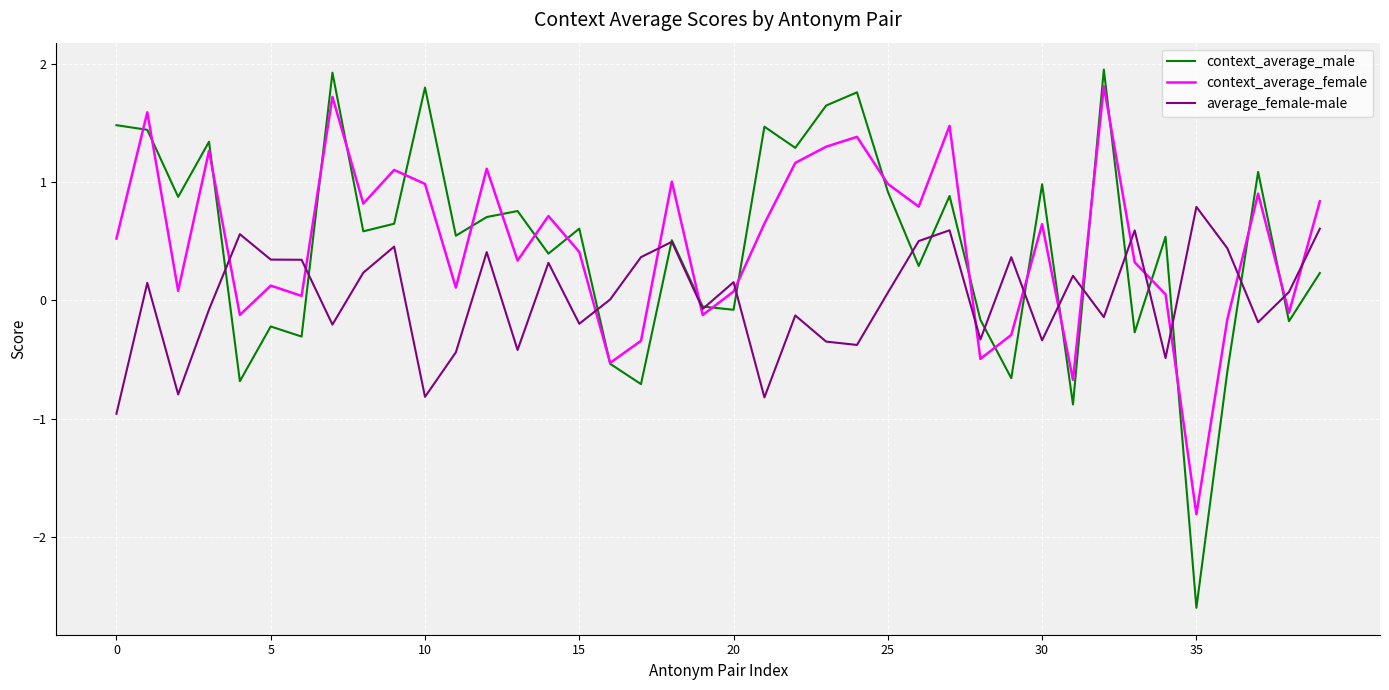

What is the highest value of the context_average_female series?

1.8